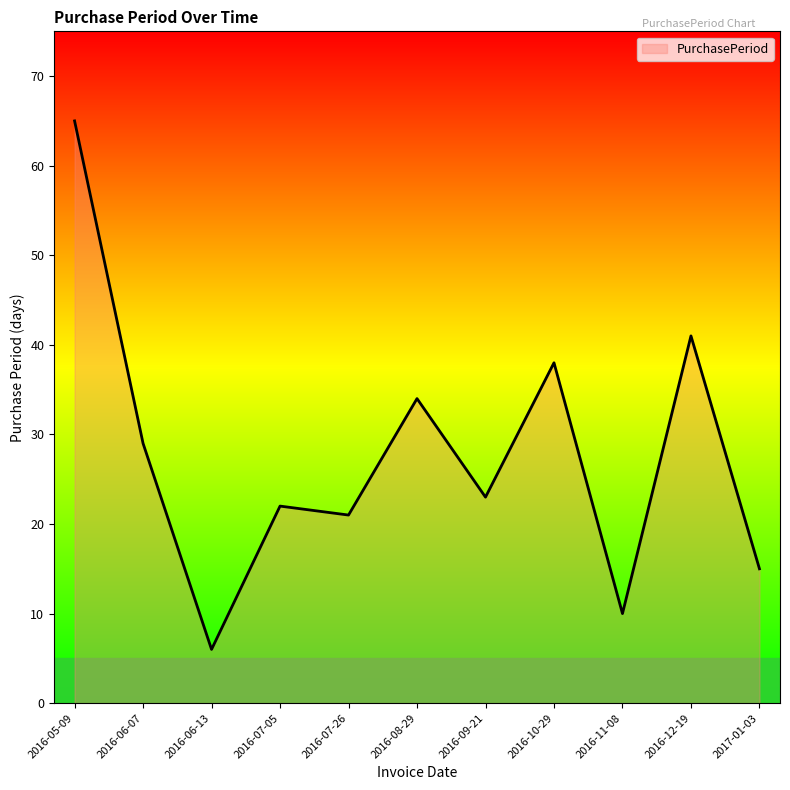

List the labels in order of value, smallest first.

2016-06-13, 2016-11-08, 2017-01-03, 2016-07-26, 2016-07-05, 2016-09-21, 2016-06-07, 2016-08-29, 2016-10-29, 2016-12-19, 2016-05-09